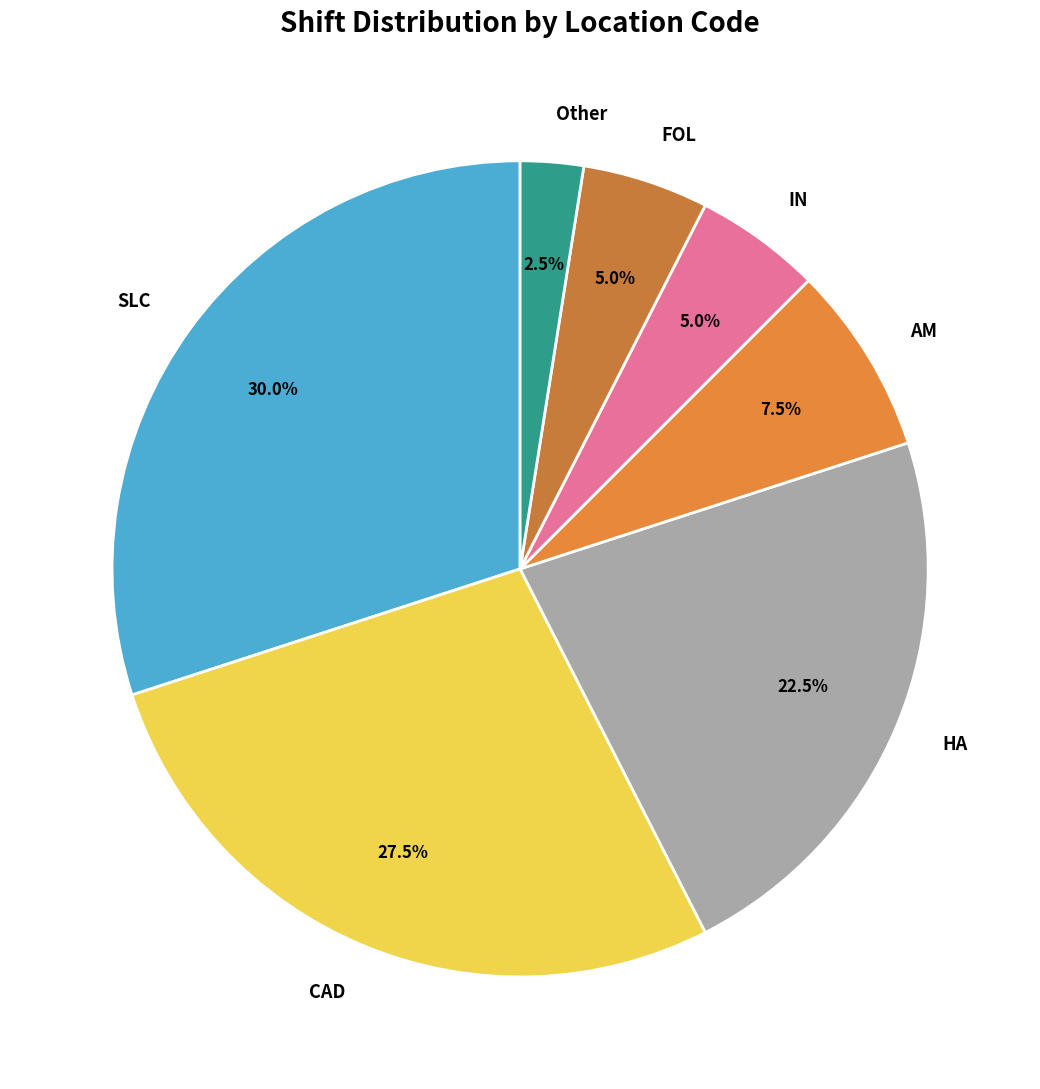

What portion of the pie excludes Other?

97.5%